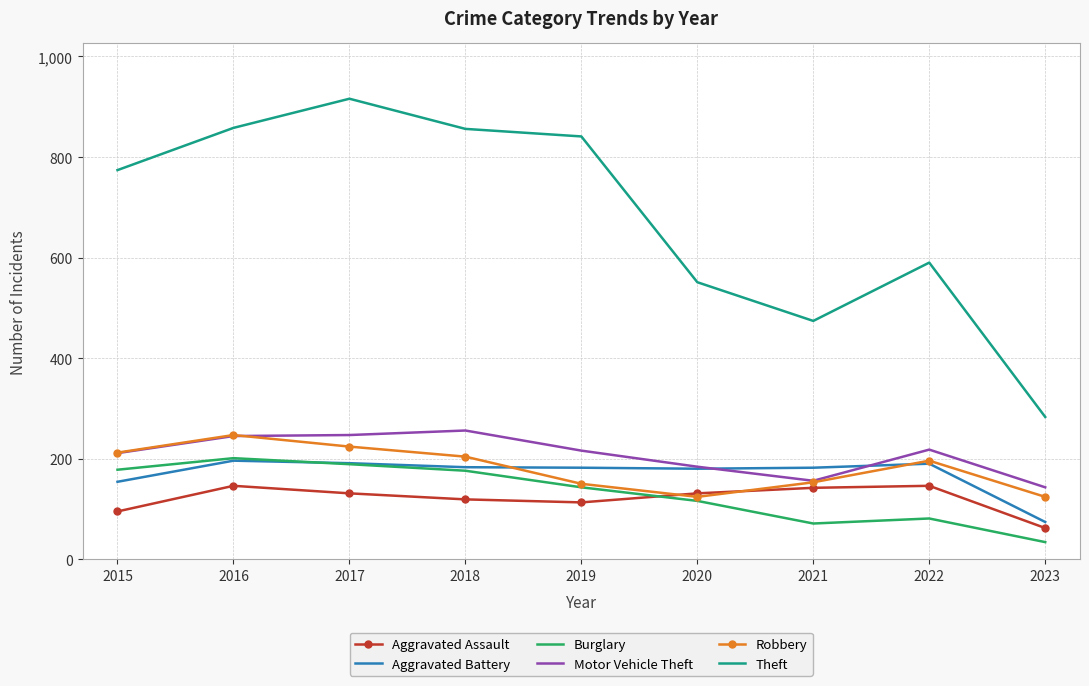

At which category does the chart reach its minimum across all series?

2023